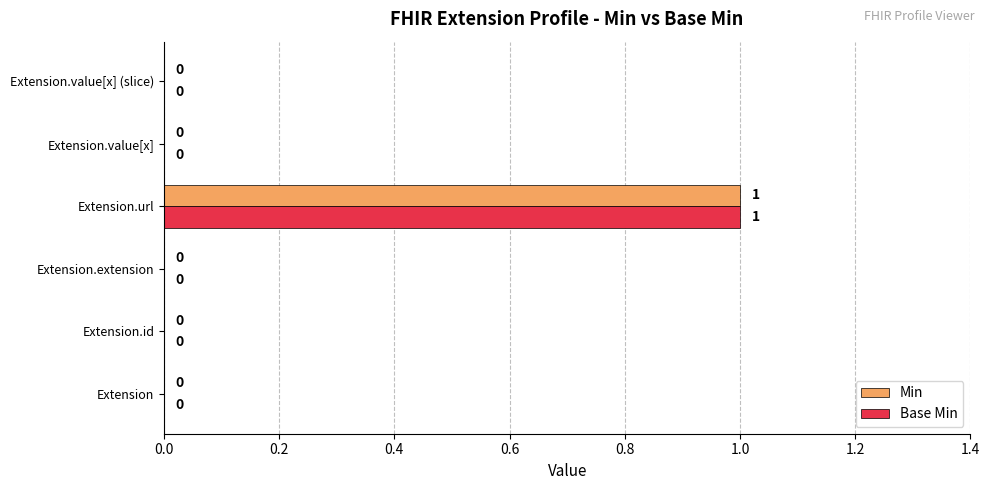

The Min series shows -1 at Extension.extension. True or false?

False